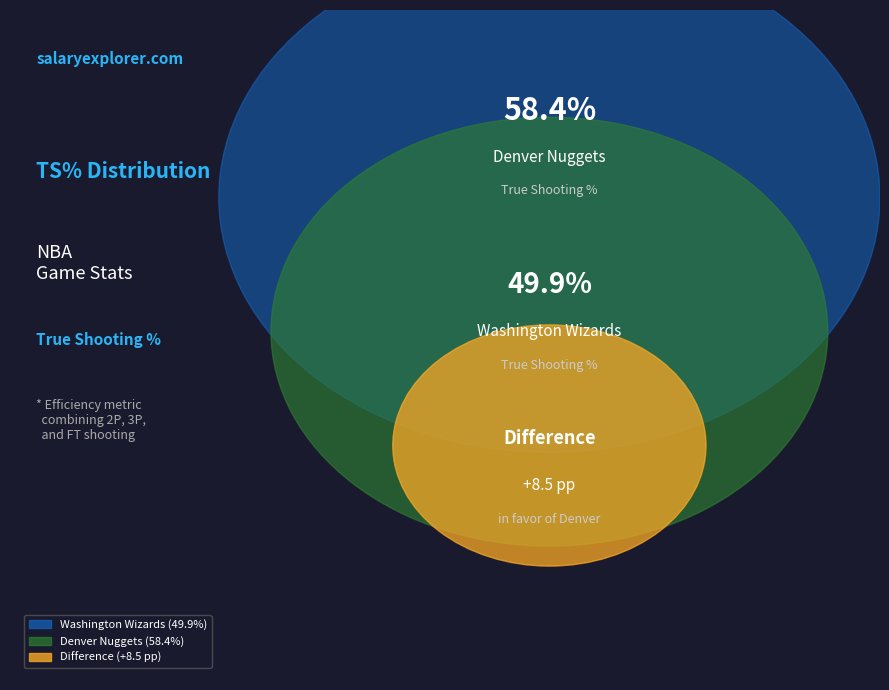

Does Washington Wizards represent more than half of the total?

No